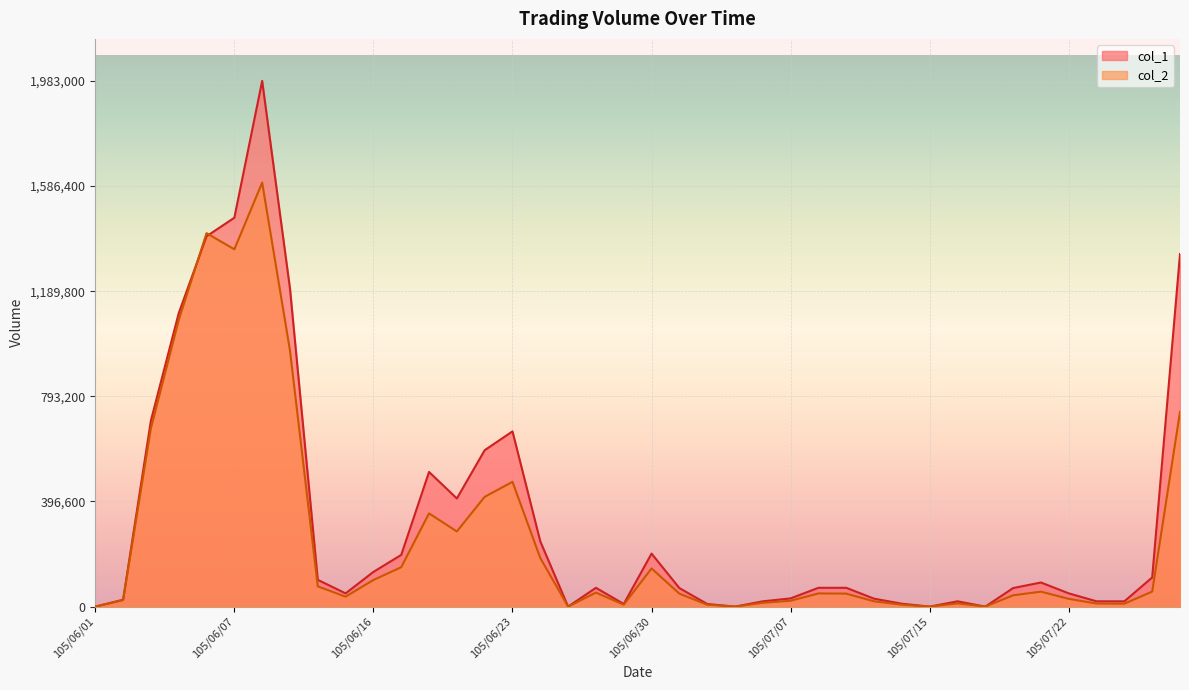

Which series has the largest total across all categories?

col_1